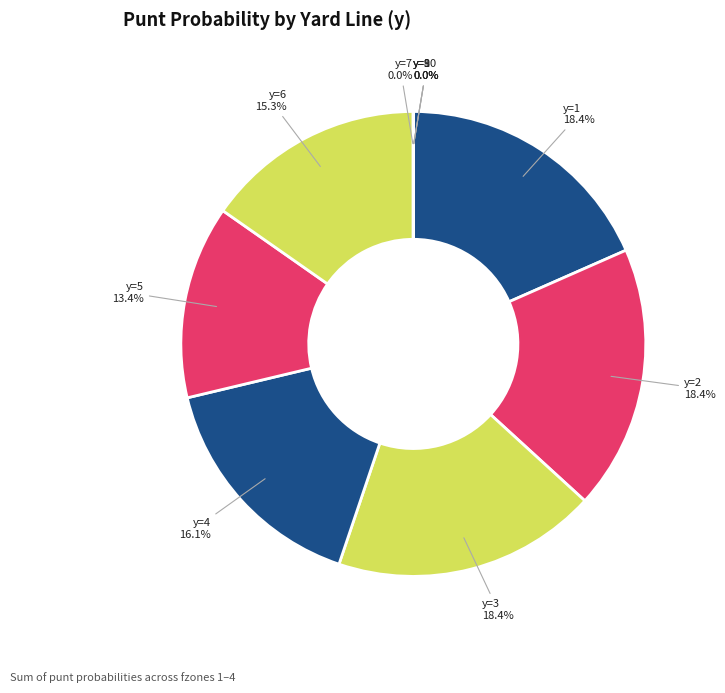

To the nearest percent, what is the difference between the largest and smallest slice percentages?

18%